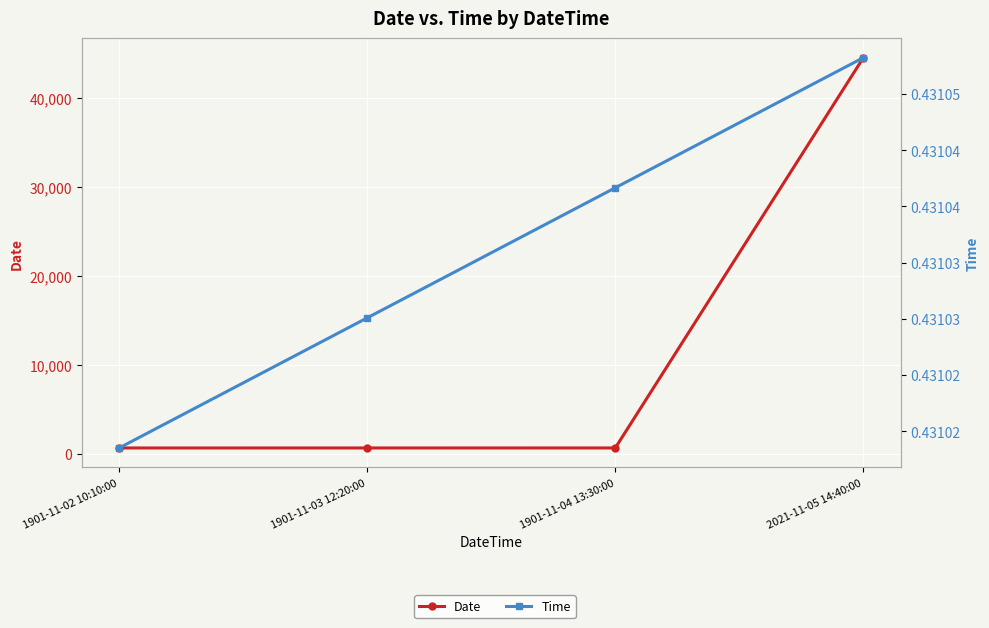

Rank the series at 1901-11-04 13:30:00 from highest to lowest value.

Date, Time